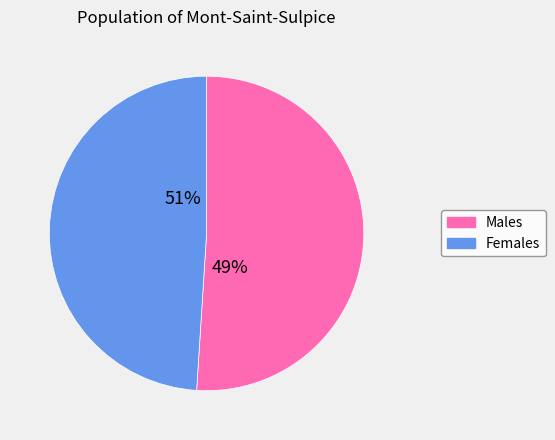

How many segments does this pie chart have?

2